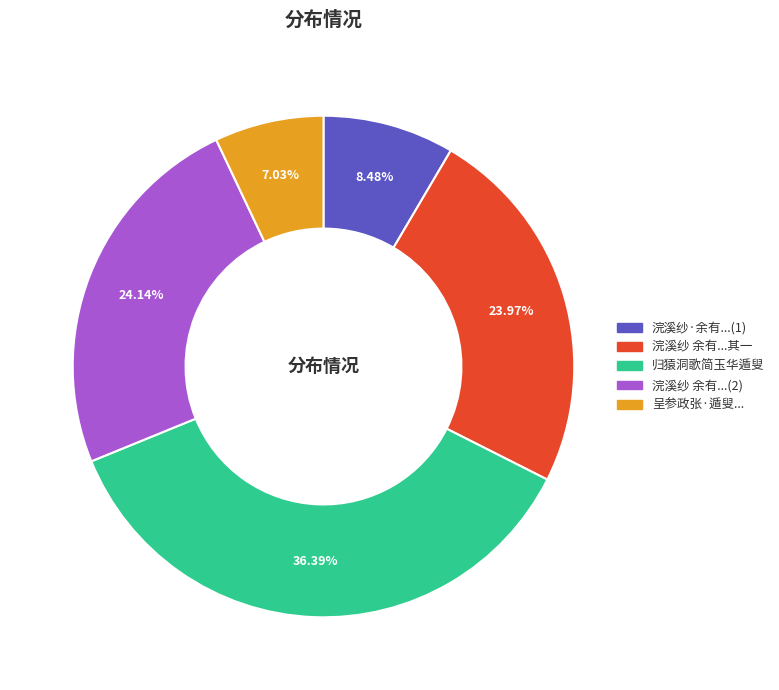

Does any single category account for the majority?

No